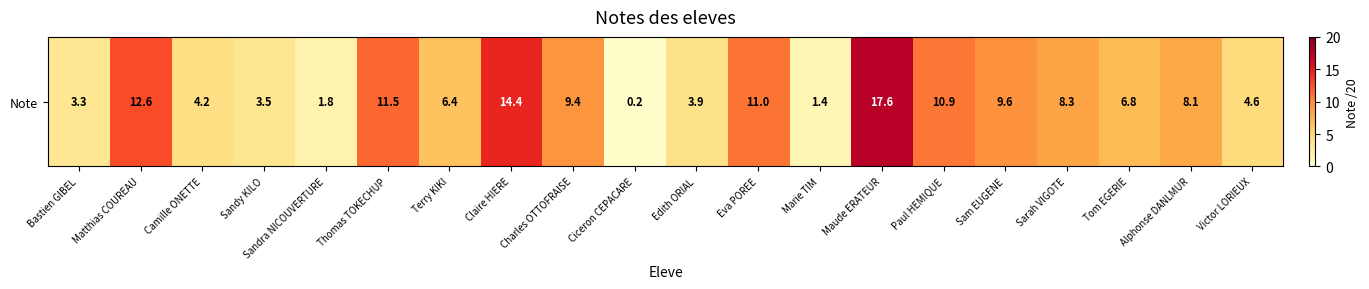

Is it true that the value at Tom EGERIE is 6.8?

True